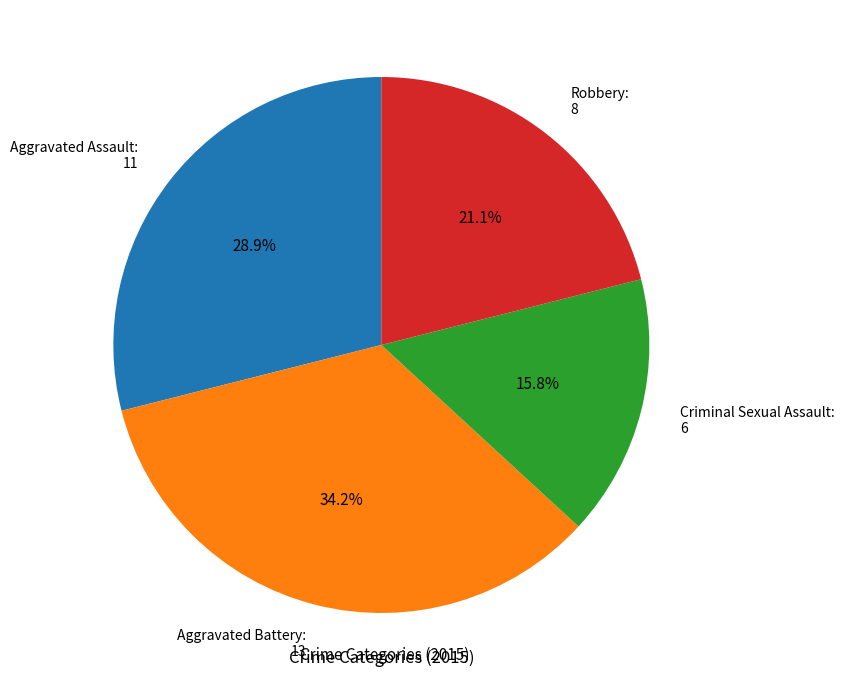

To the nearest percent, what percentage of the pie is Criminal Sexual Assault?

16%